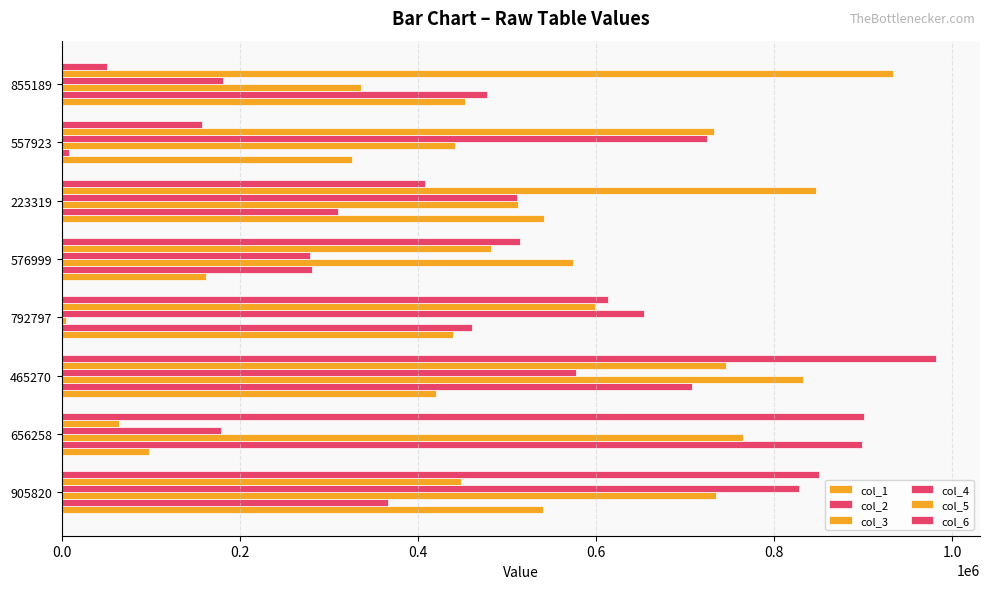

Count the number of categories in the chart.

8